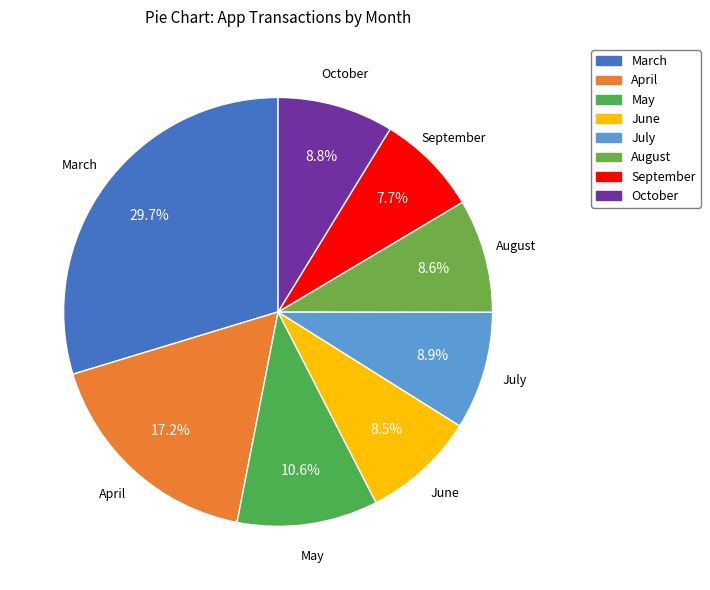

True or false: June accounts for 21% of the total.

False